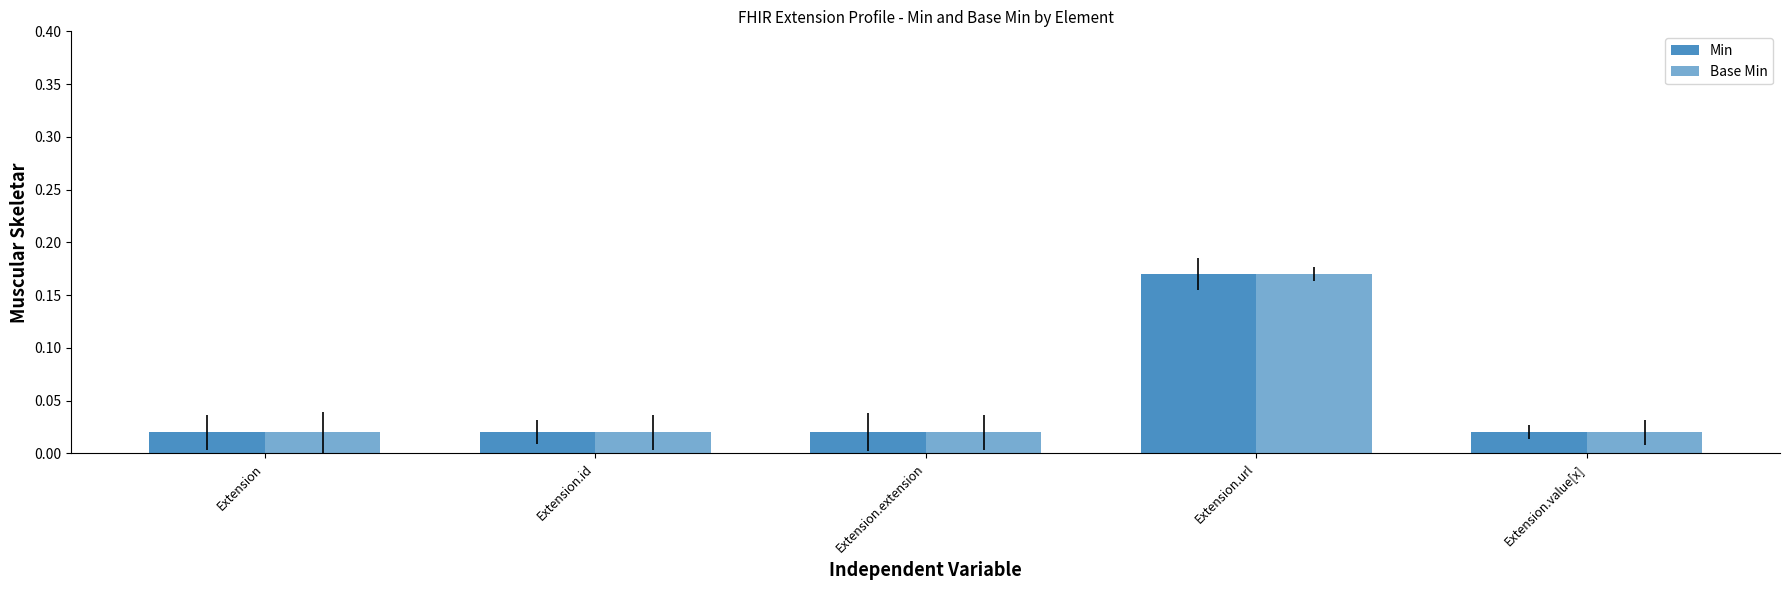

Which category has the highest value across all series?

Extension.url